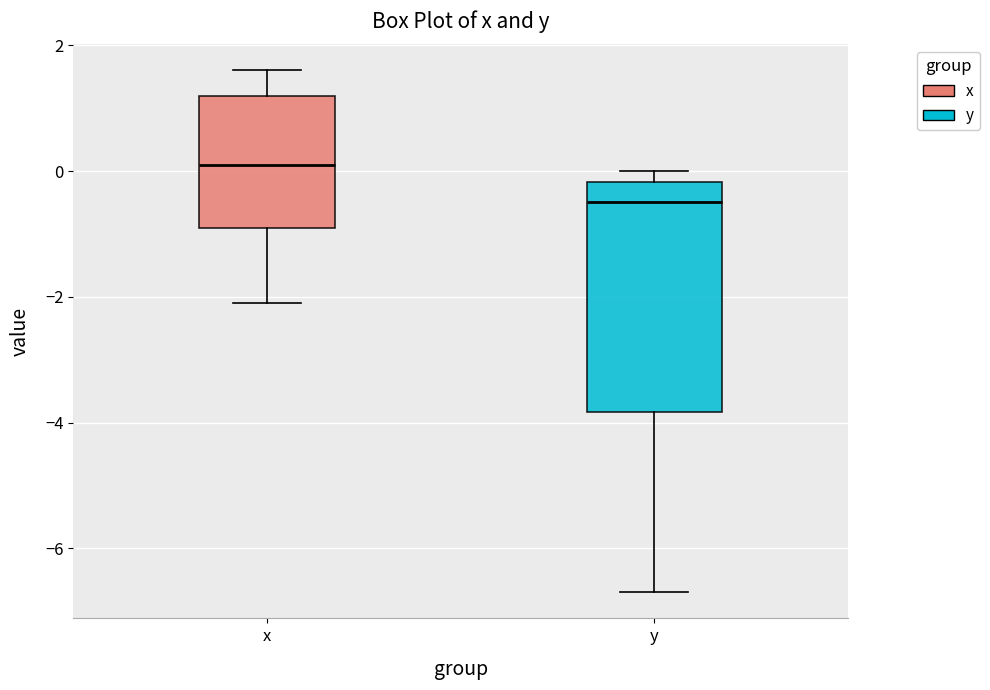

Which box has the lowest median line?

y